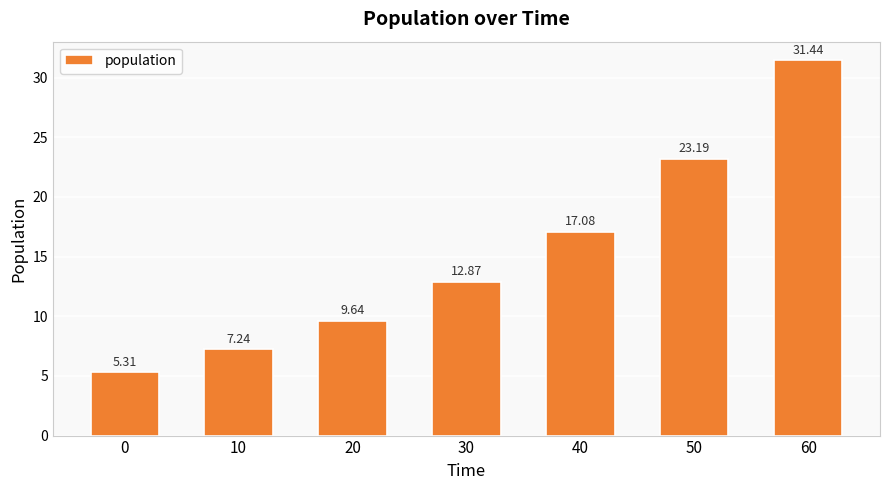

The chart shows a value of 16.8 at 20. True or false?

False